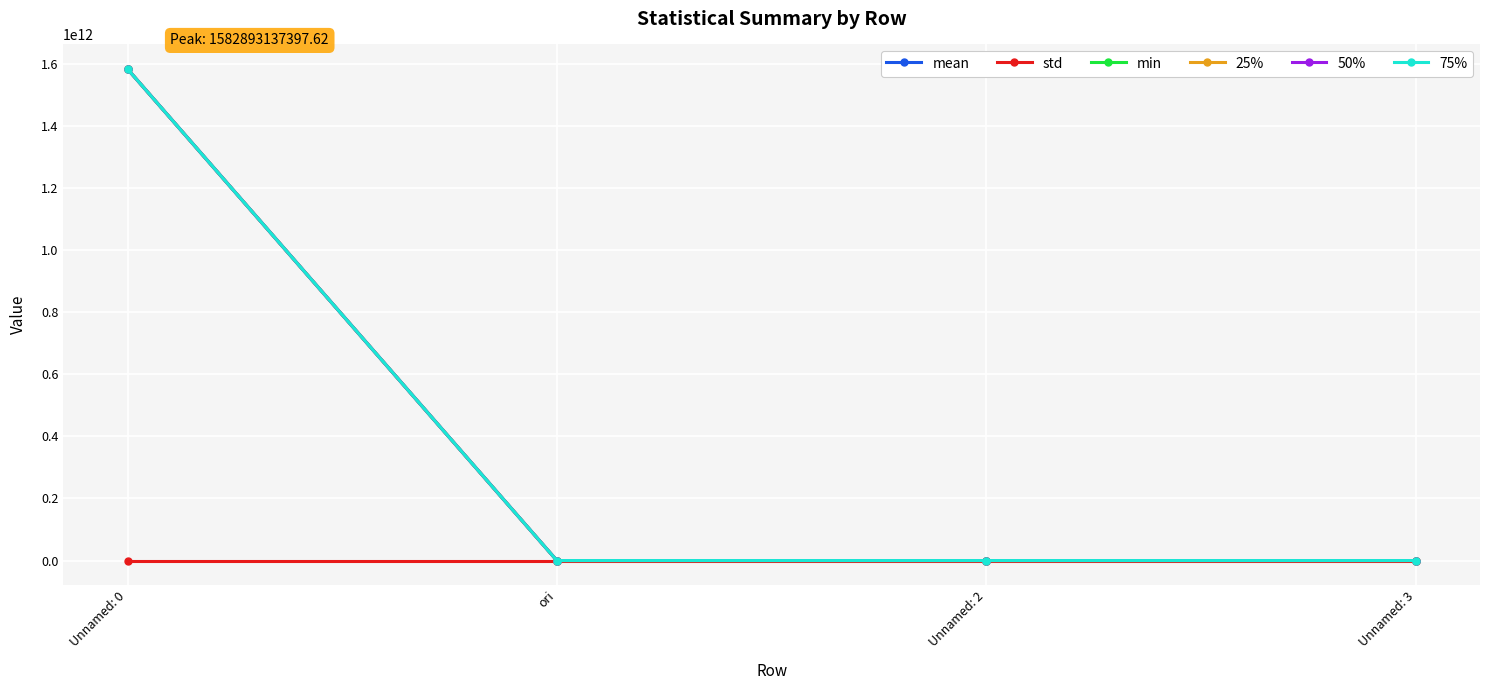

True or false: min and 75% cross at least once.

False